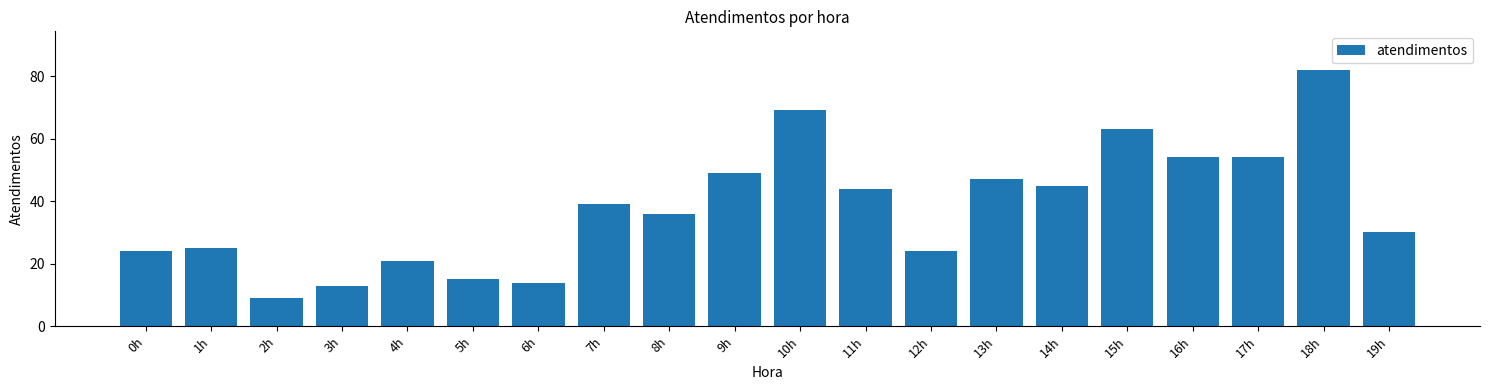

What value does the data have at 9h, to the nearest 10?

50